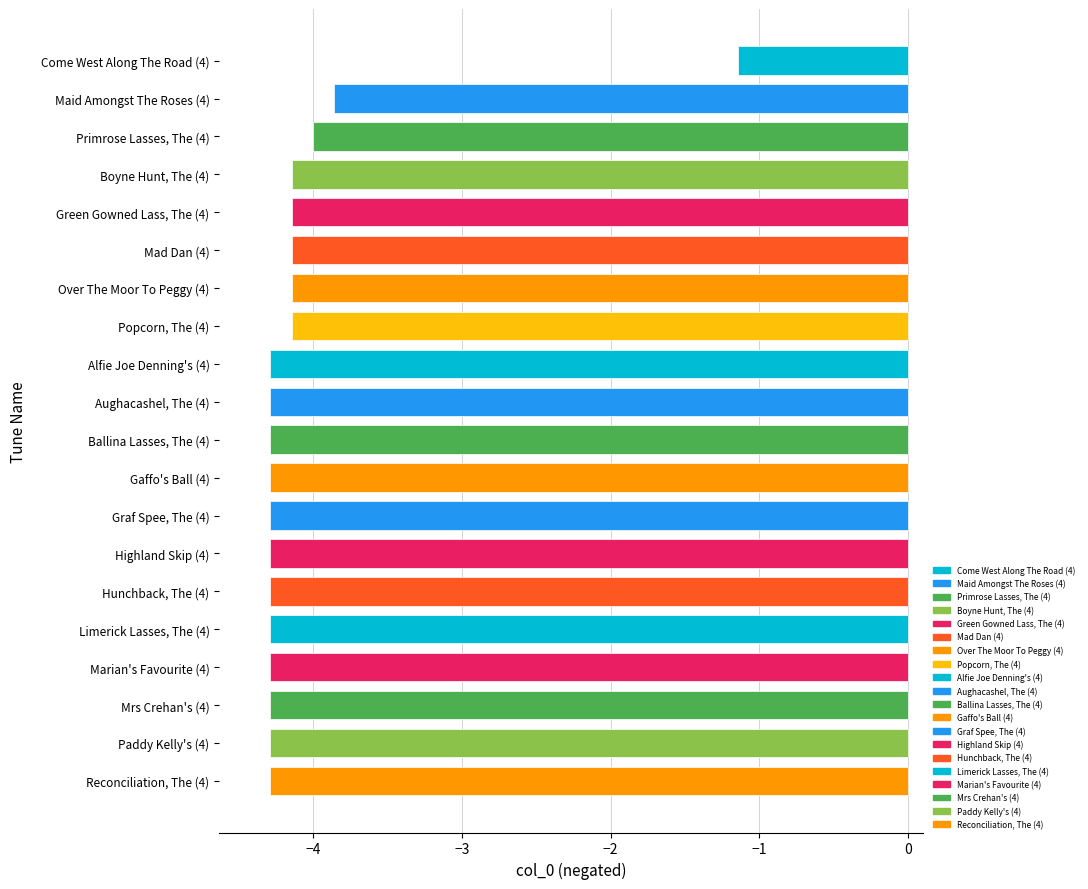

Where is the data nearest to the value -2?

Come West Along The Road (4)